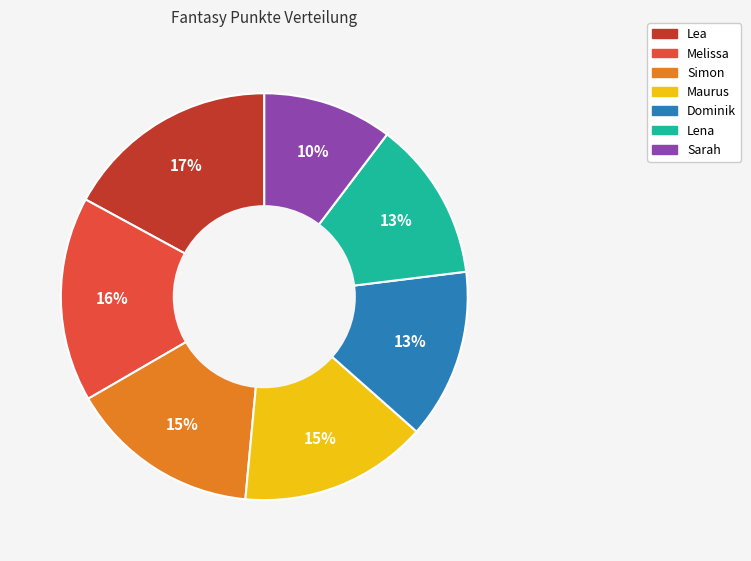

Approximately how many times larger is the value at Lea compared to Sarah?

1.7